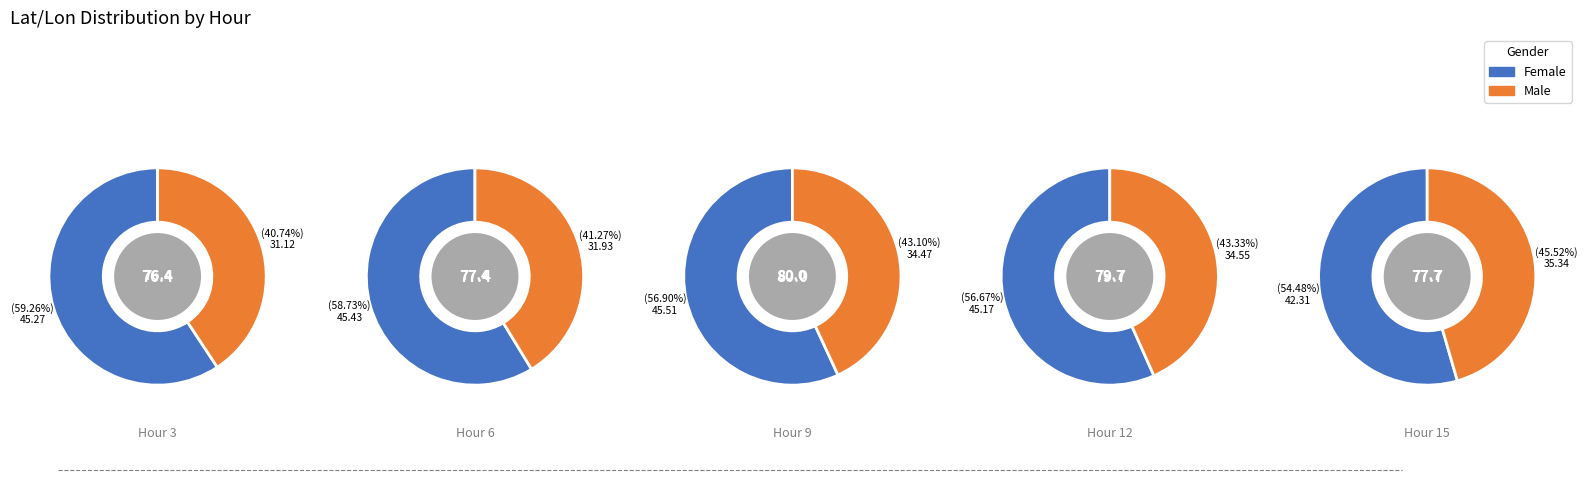

Is the sum of 2 and 6 greater than half?

Yes